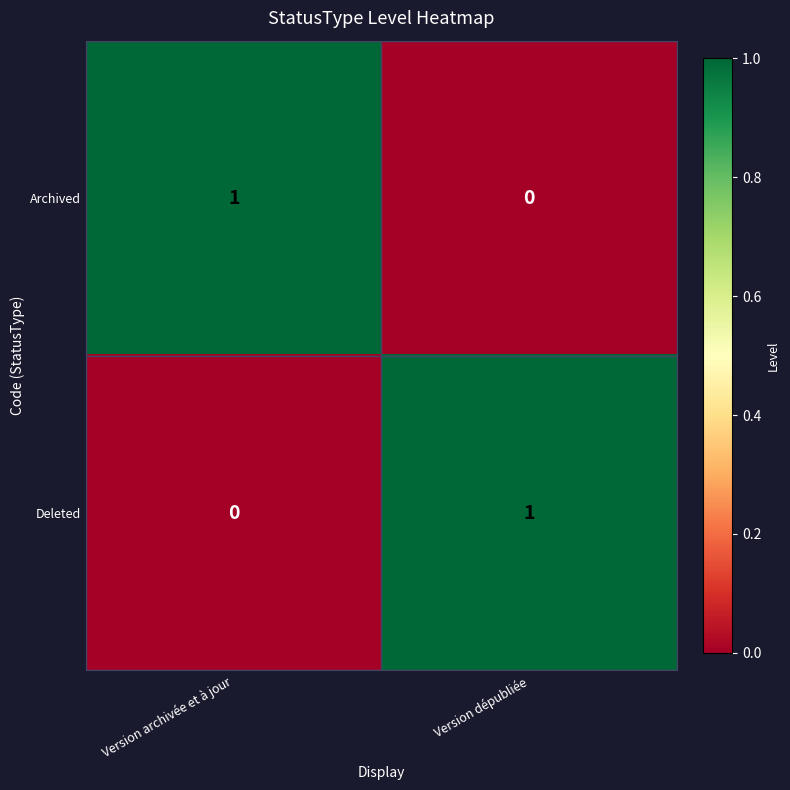

At which label does Deleted reach its minimum?

Version archivée et à jour